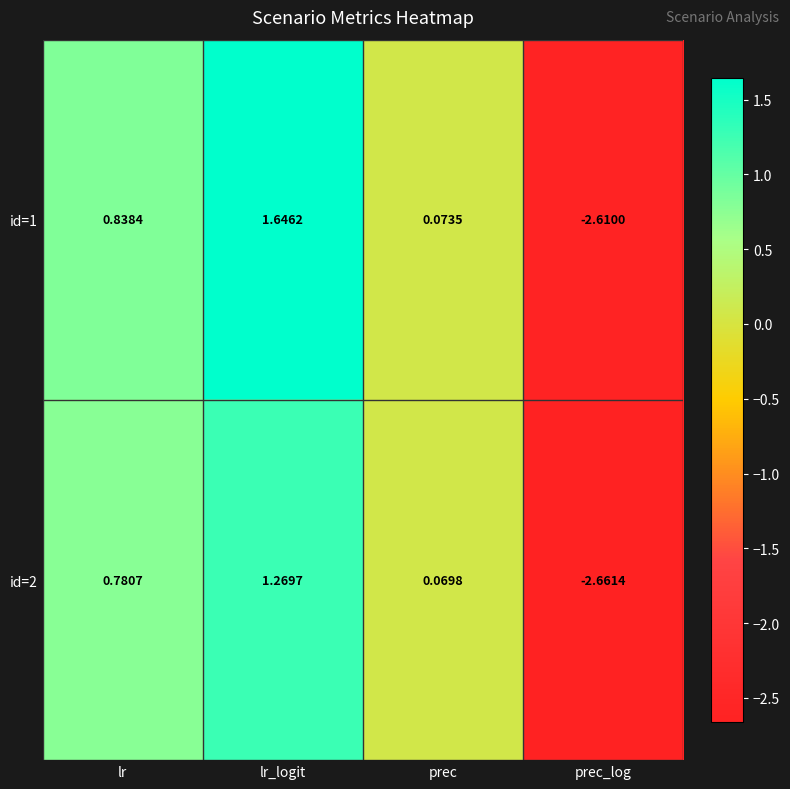

Rank the categories by id=2 value from lowest to highest.

prec_log, prec, lr, lr_logit